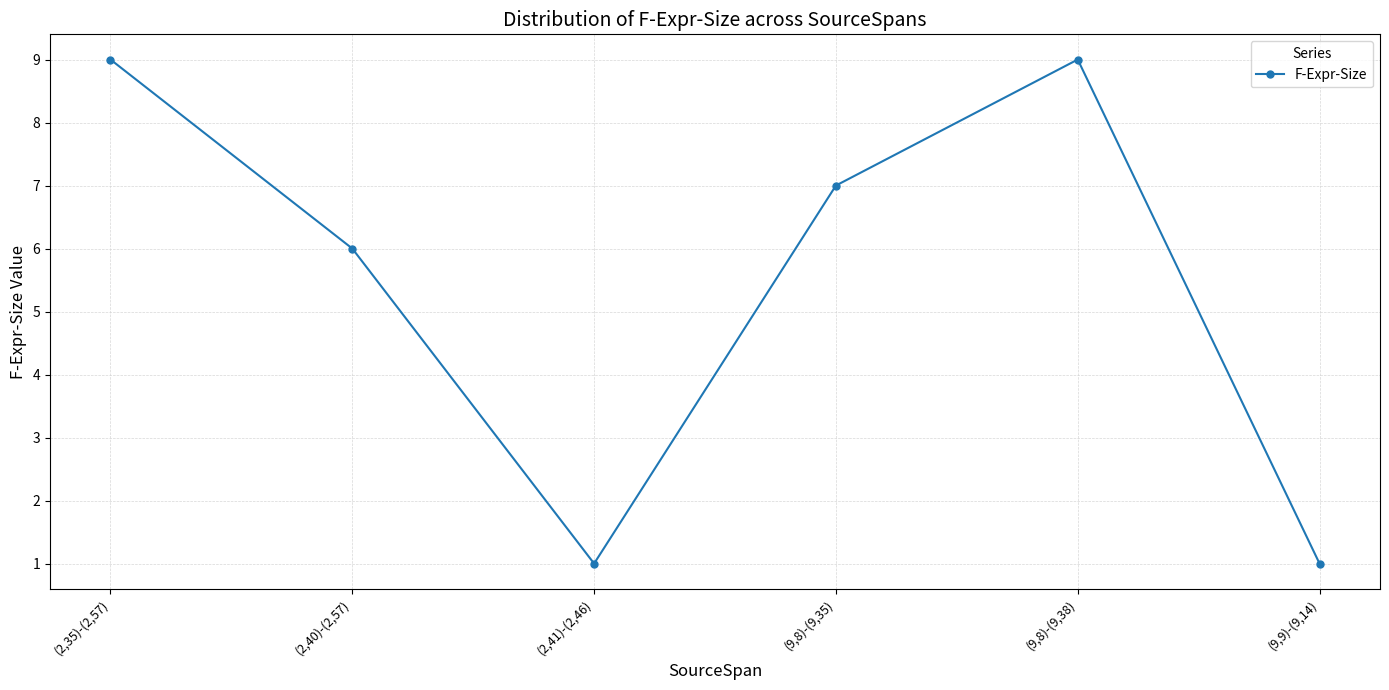

What is the difference between the maximum and minimum values?

8